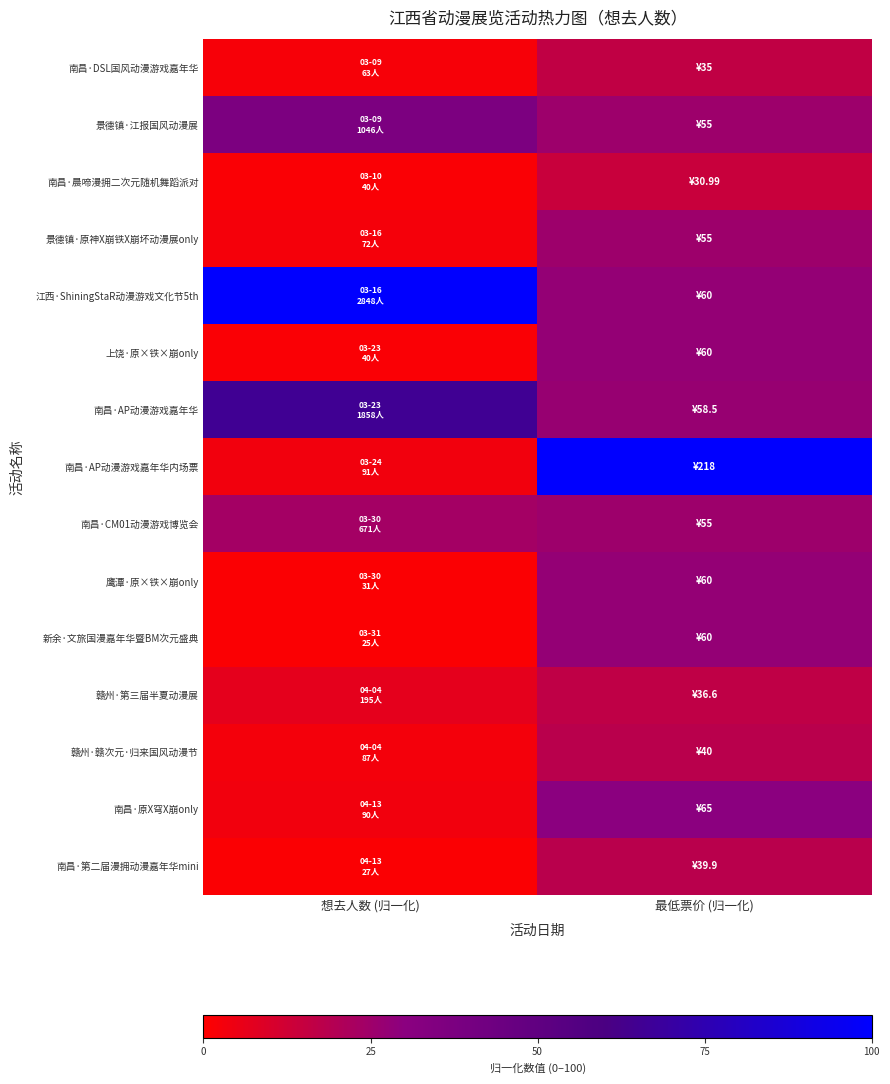

At which category is the sum across all series the highest?

最低票价 (归一化)